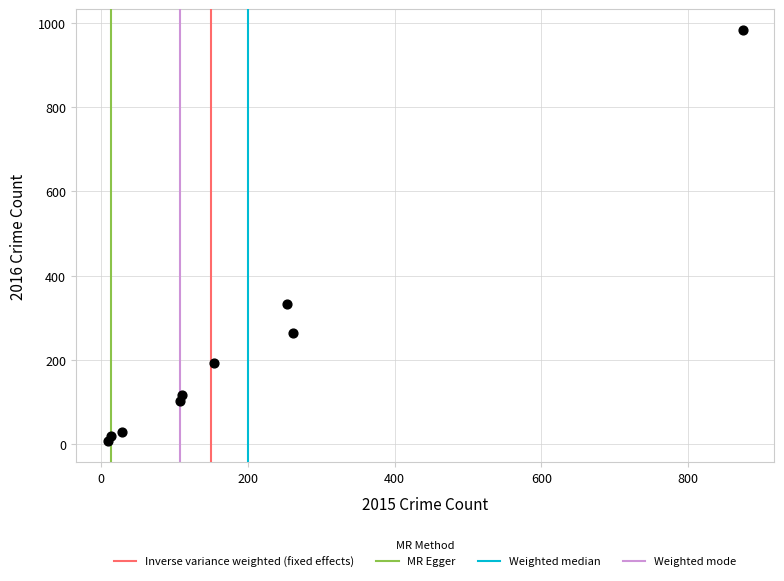

What is the average X value?

201